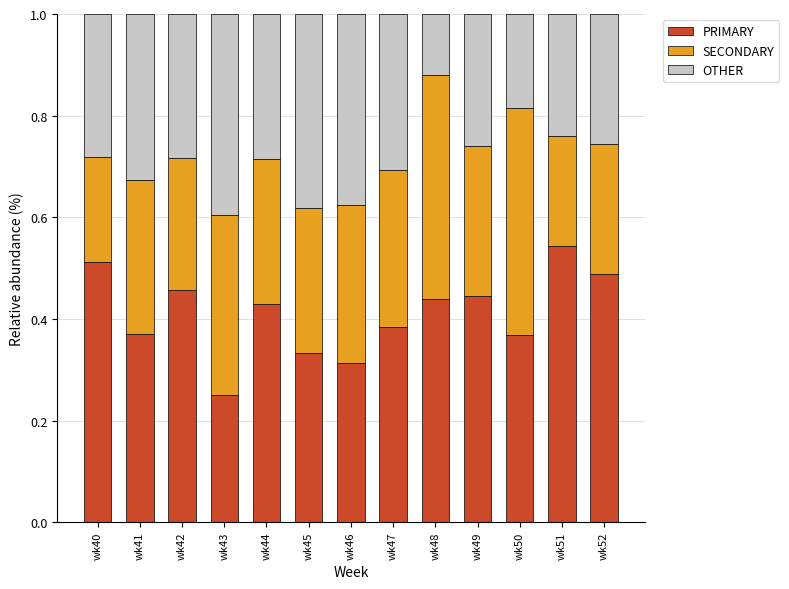

The PRIMARY series shows 0.2 at wk45. True or false?

False